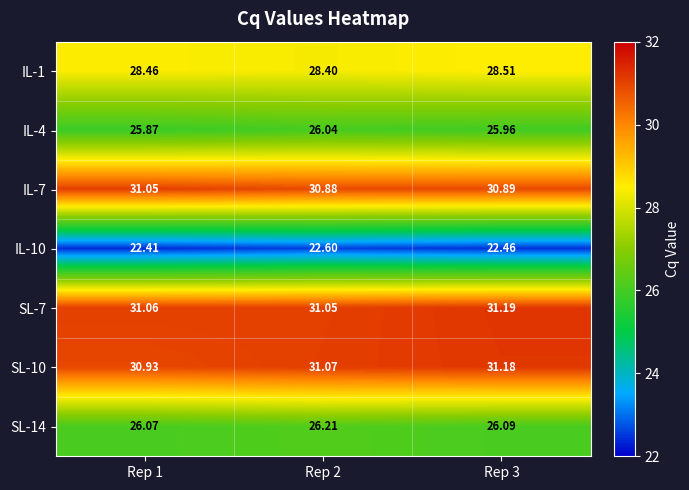

What is the spread (max minus min) of values at Rep 2?

8.5